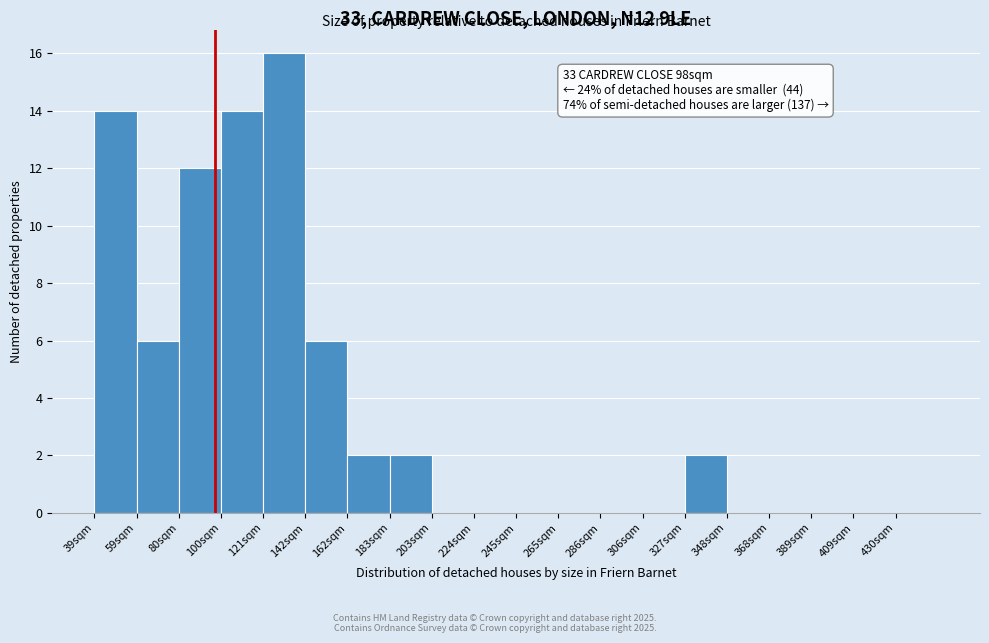

Over which range of the x-axis is the bar tallest?

120 to 140